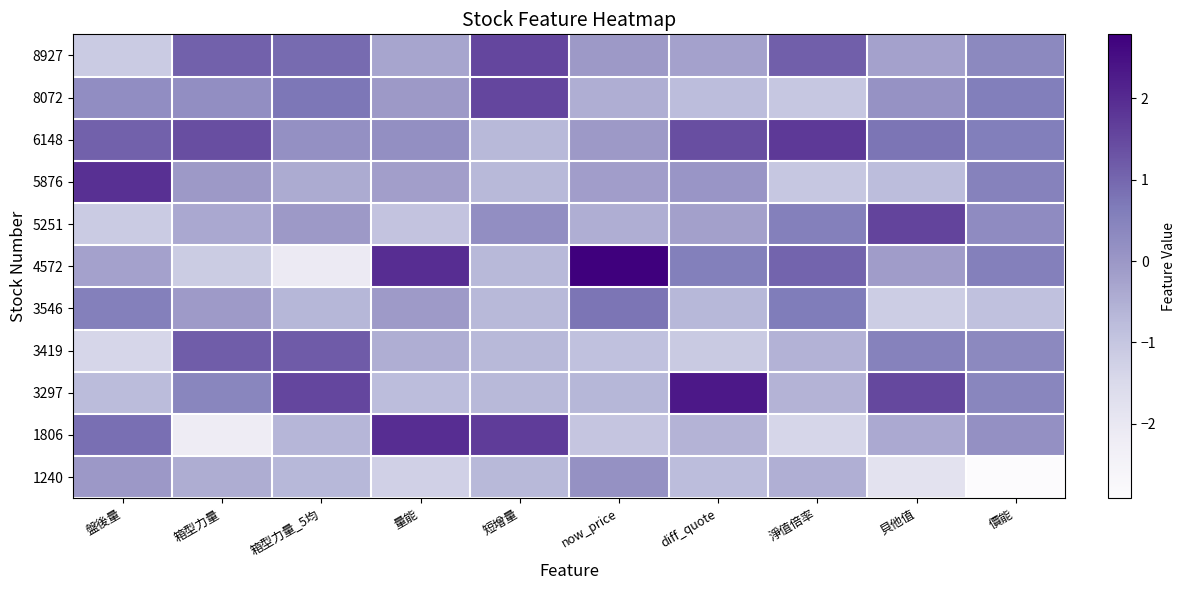

List the series in order of their peak value, highest first.

4572, 3297, 1806, 5876, 6148, 5251, 8927, 8072, 3419, 3546, 1240